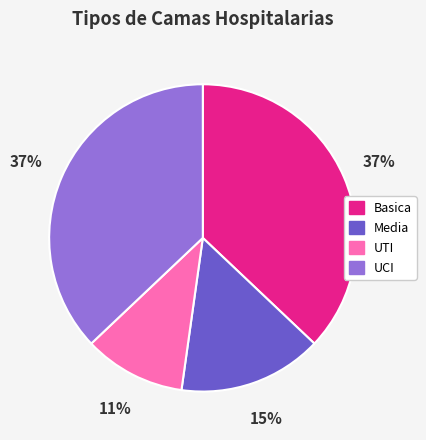

Does Media account for over 50% of the chart?

No